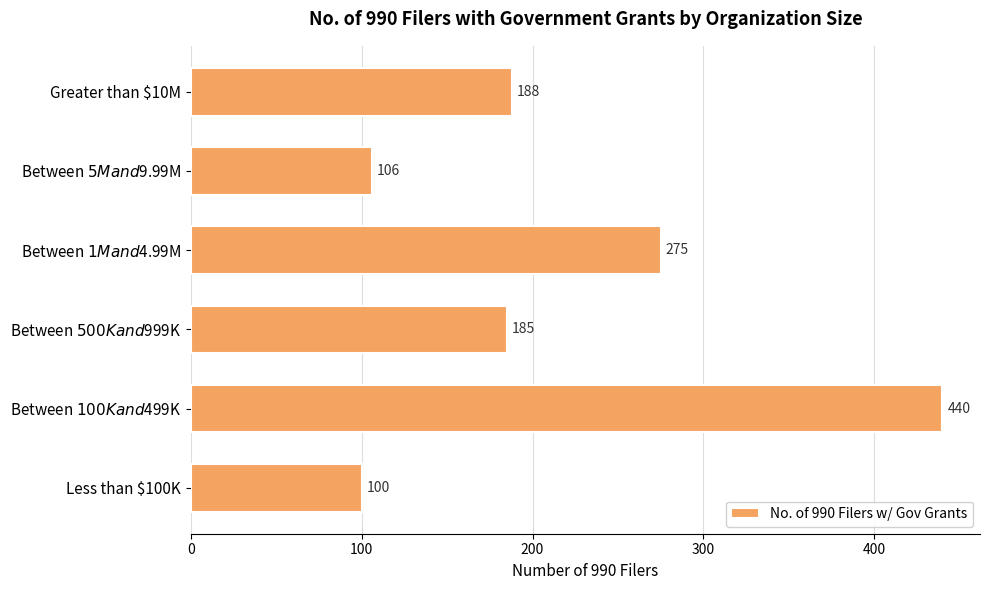

What is the average value?

216